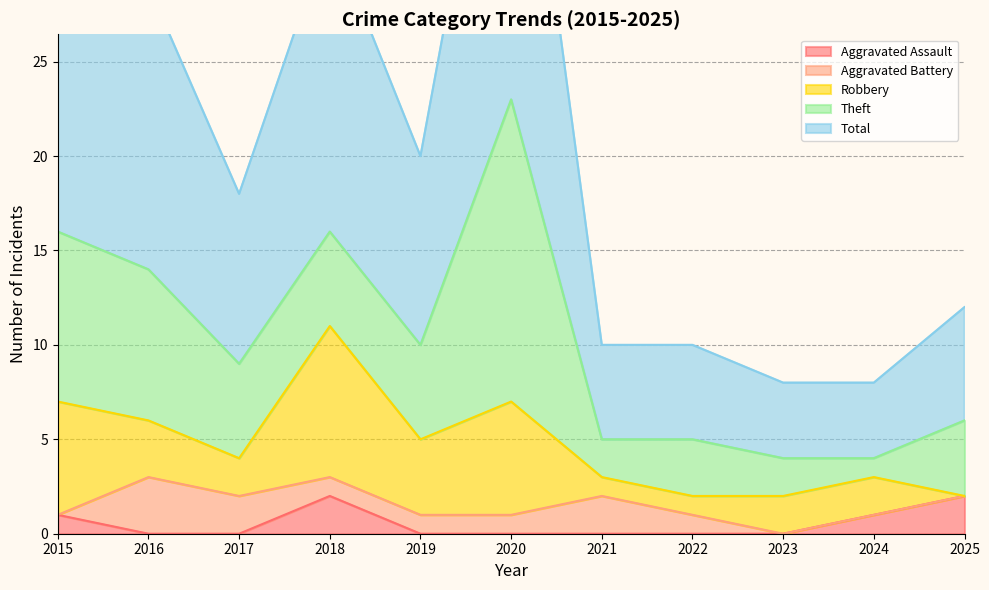

What is the average value of the Robbery series?

3